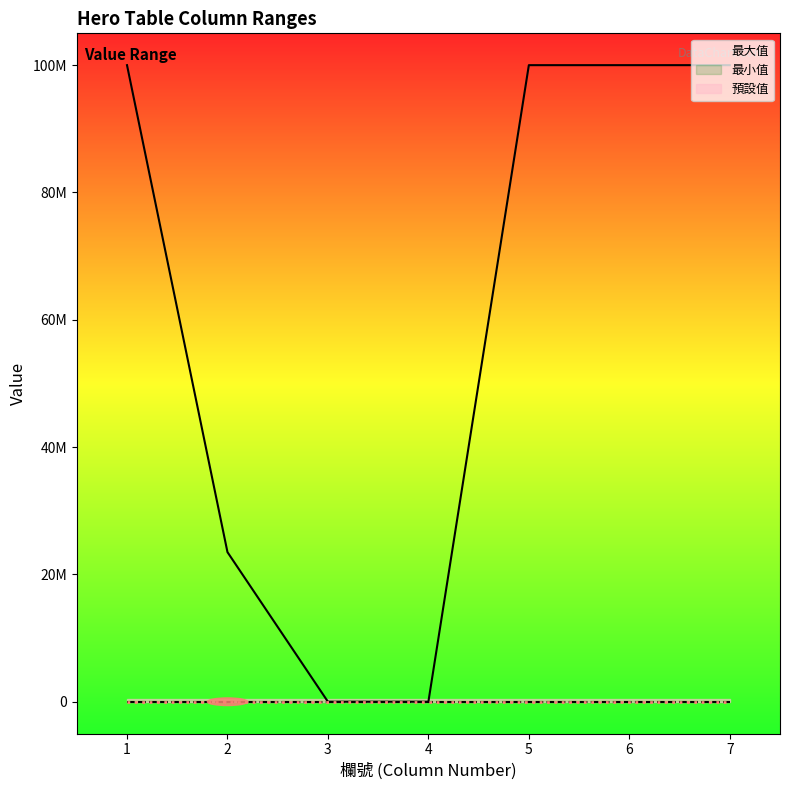

Rank the categories by 最大值 value from highest to lowest.

1, 5, 6, 7, 2, 3, 4